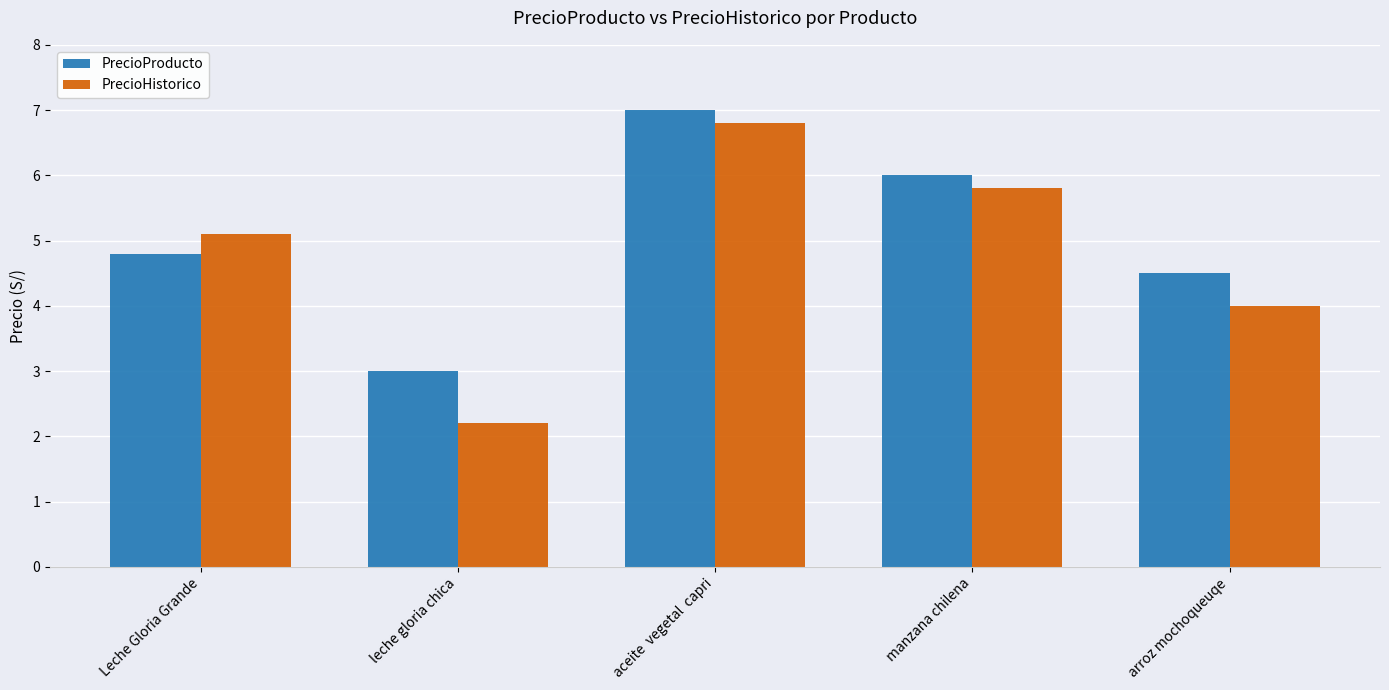

Between manzana chilena and arroz mochoqueuqe, which series saw the biggest shift?

PrecioHistorico